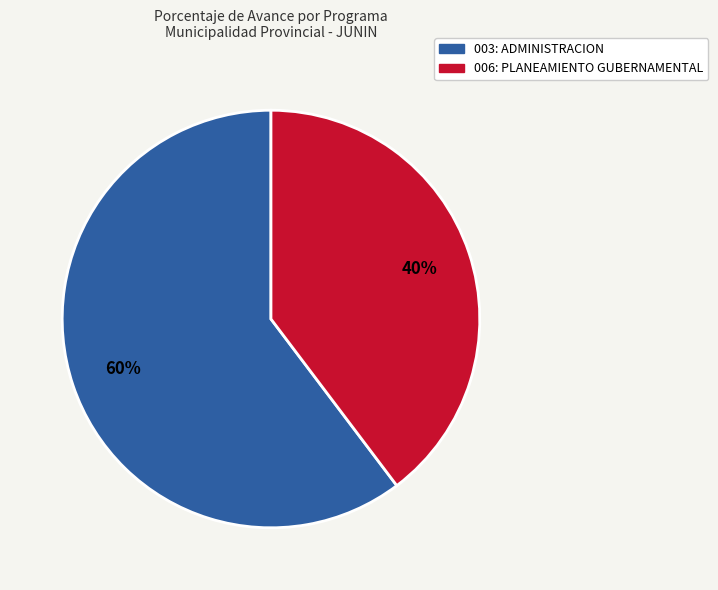

Count the number of slices in the pie.

2